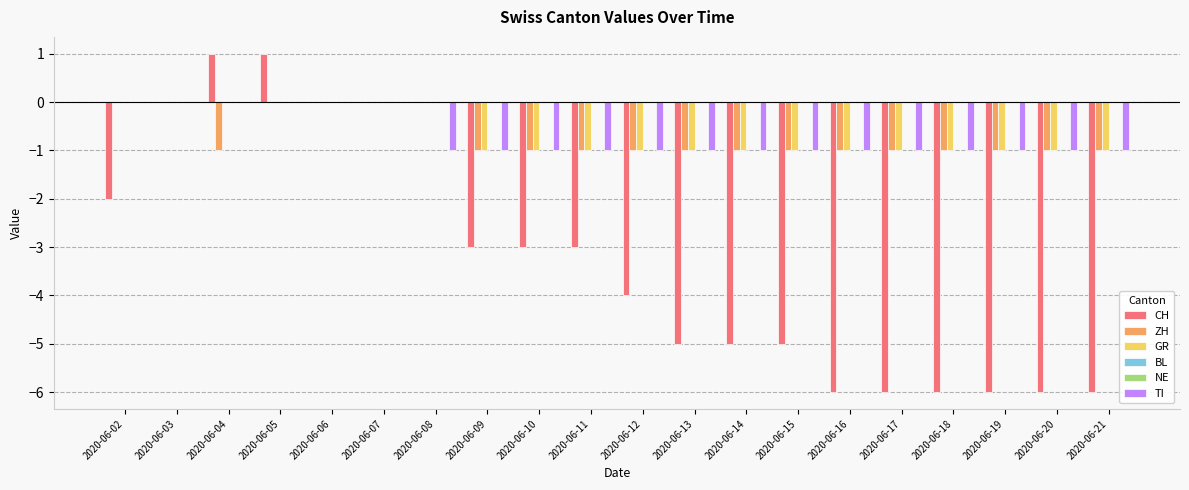

How many data points in CH are less than -3?

10